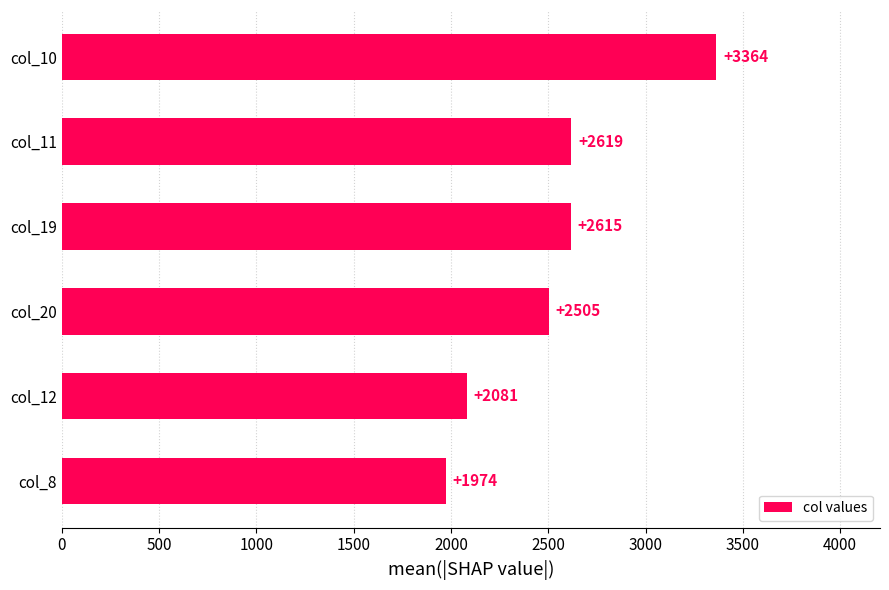

Read the value at col_19, to the nearest 50.

2600